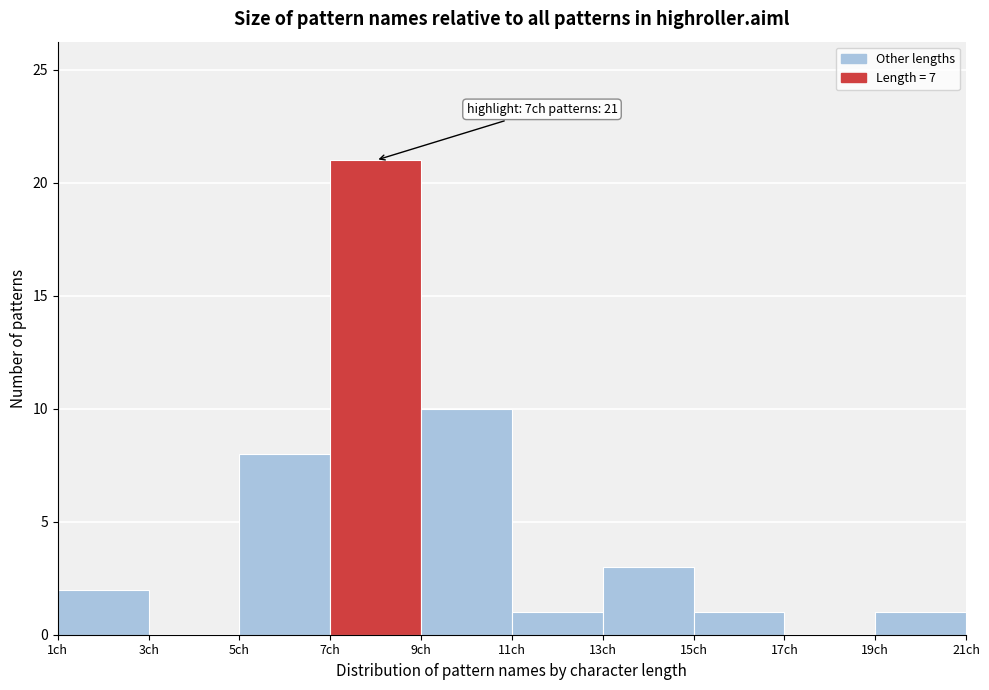

Which range on the x-axis has the tallest bar?

7 to 9